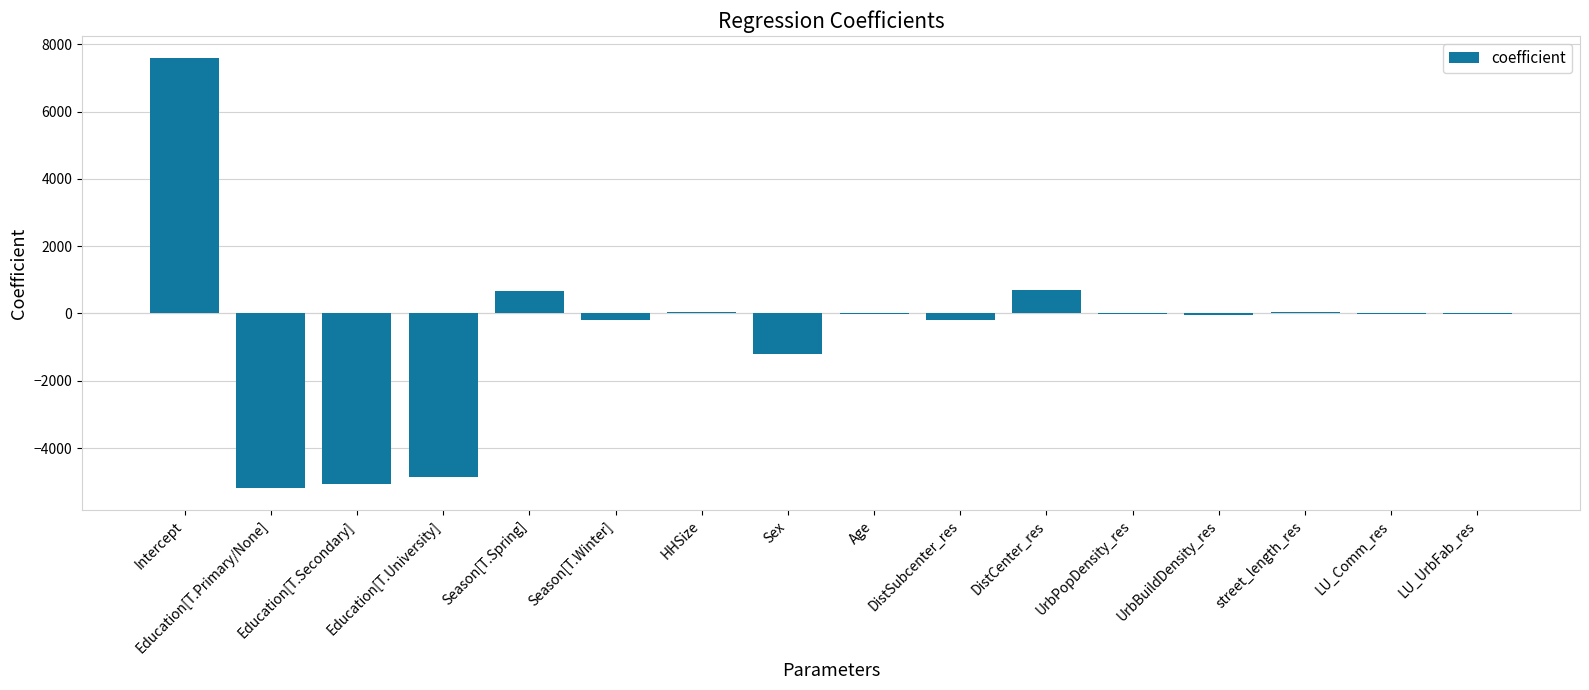

How many data points does each series have?

16